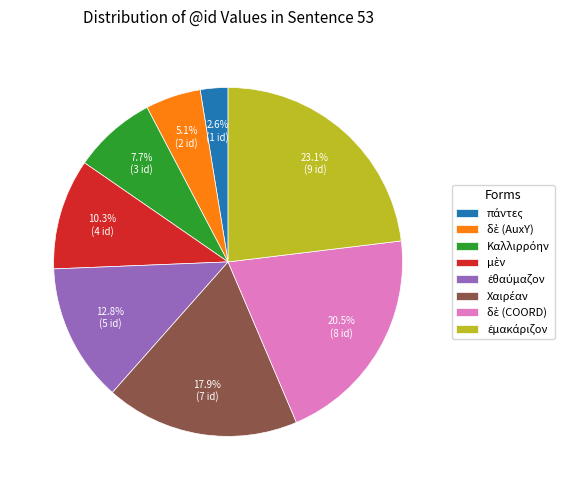

Count the number of slices in the pie.

8